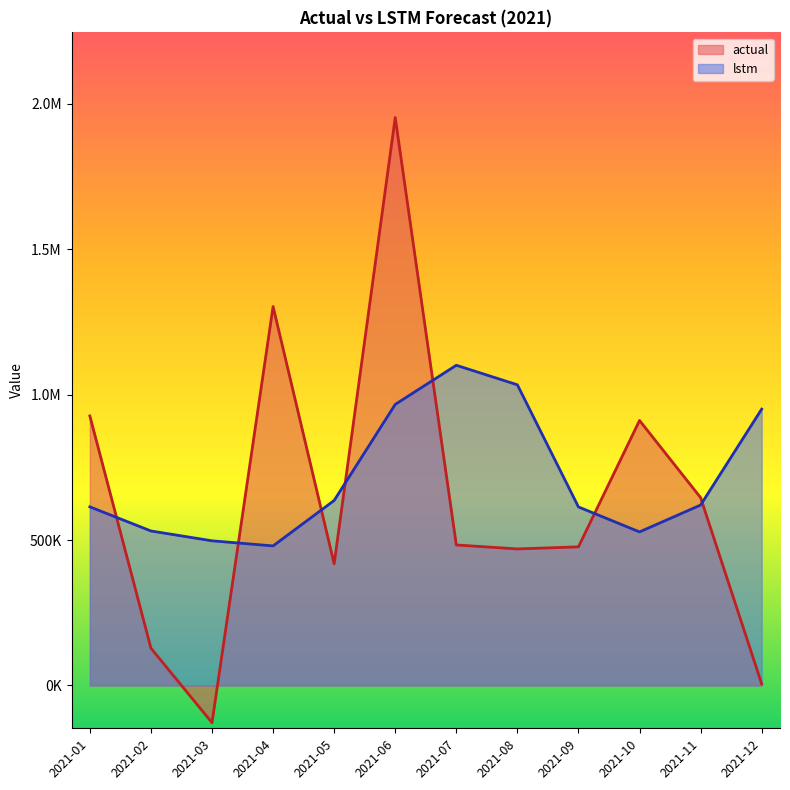

What is the approximate value of lstm at 2021-12?

950329.2